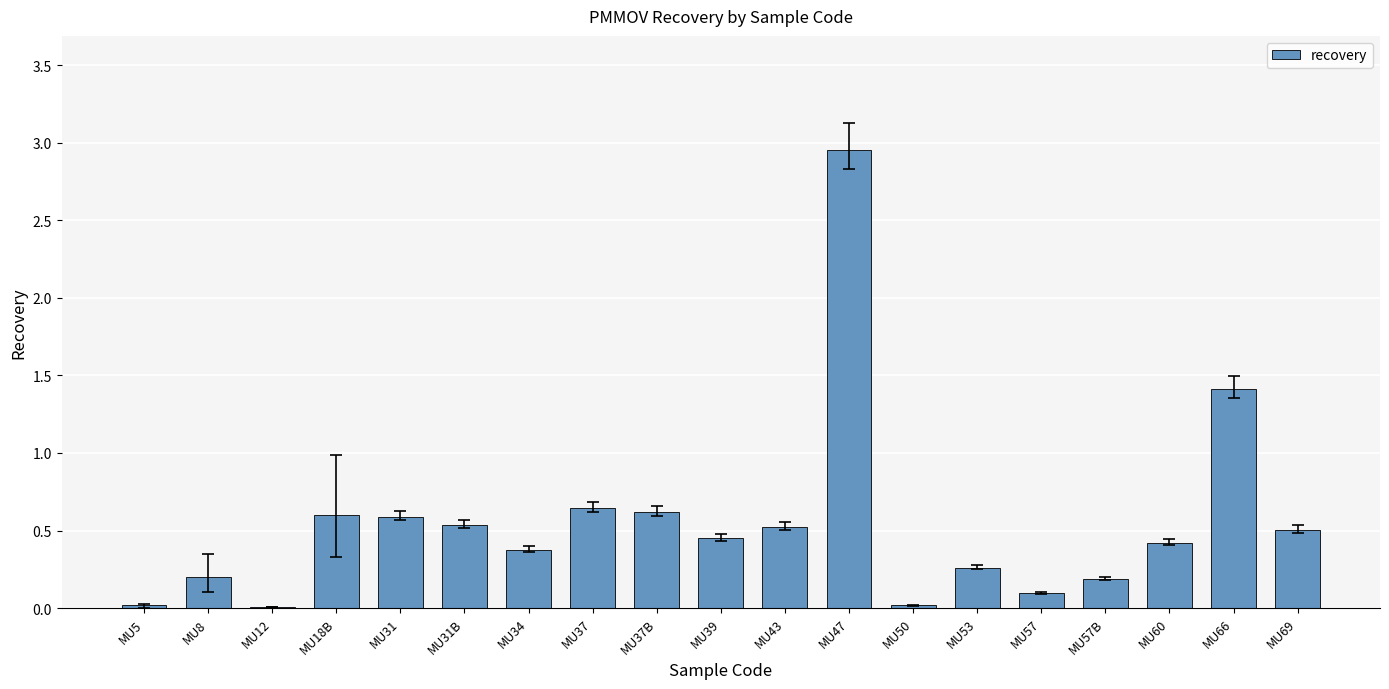

Which label corresponds to the largest value in the chart?

MU47